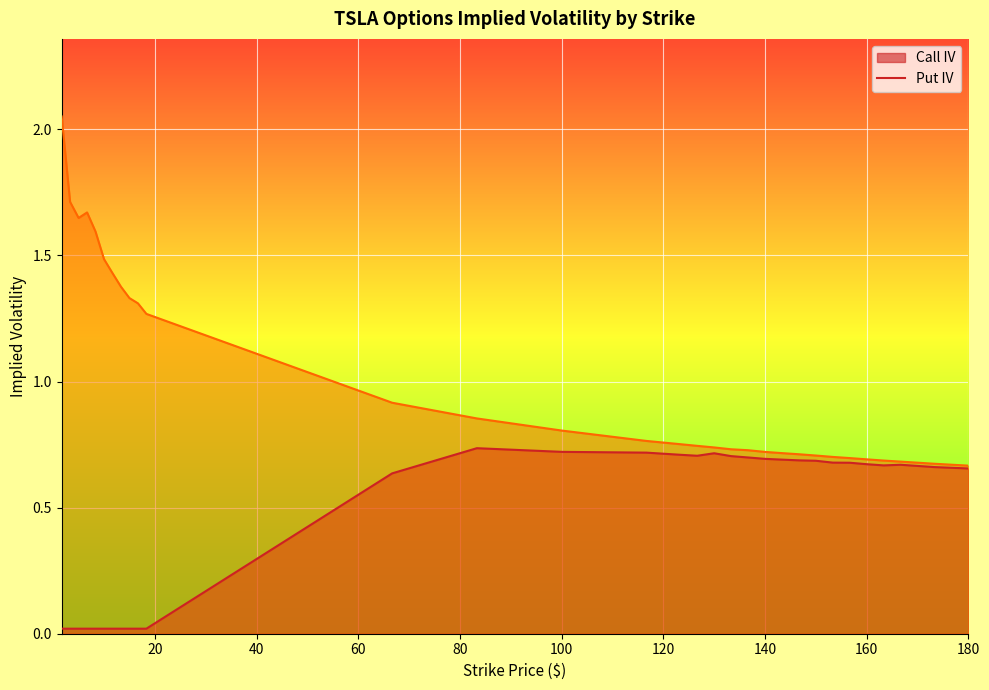

Is the value of put_iv at 5.0 greater than the value of call_iv at 126.67?

Yes